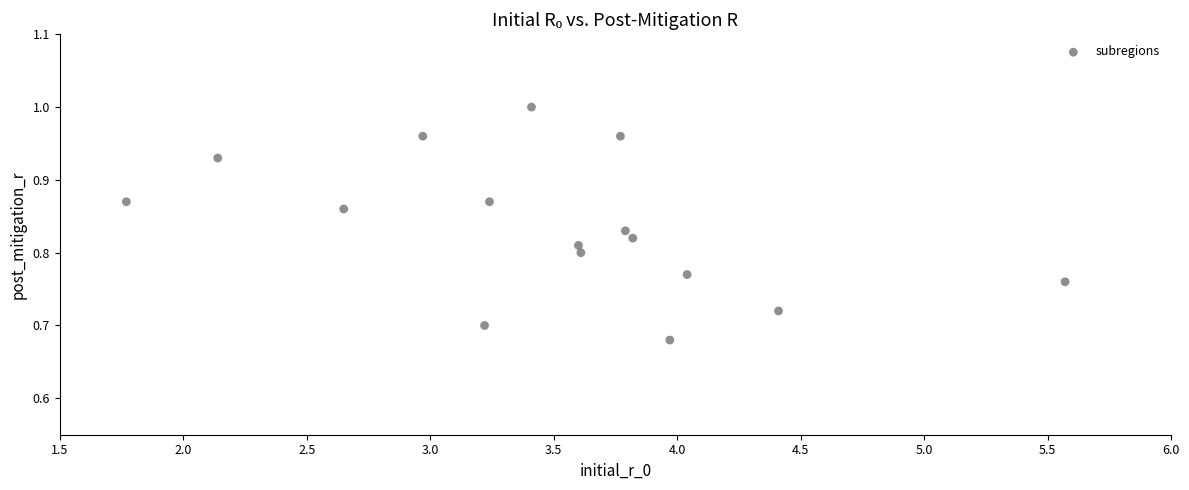

What is the range of X values (max minus min)?

3.8